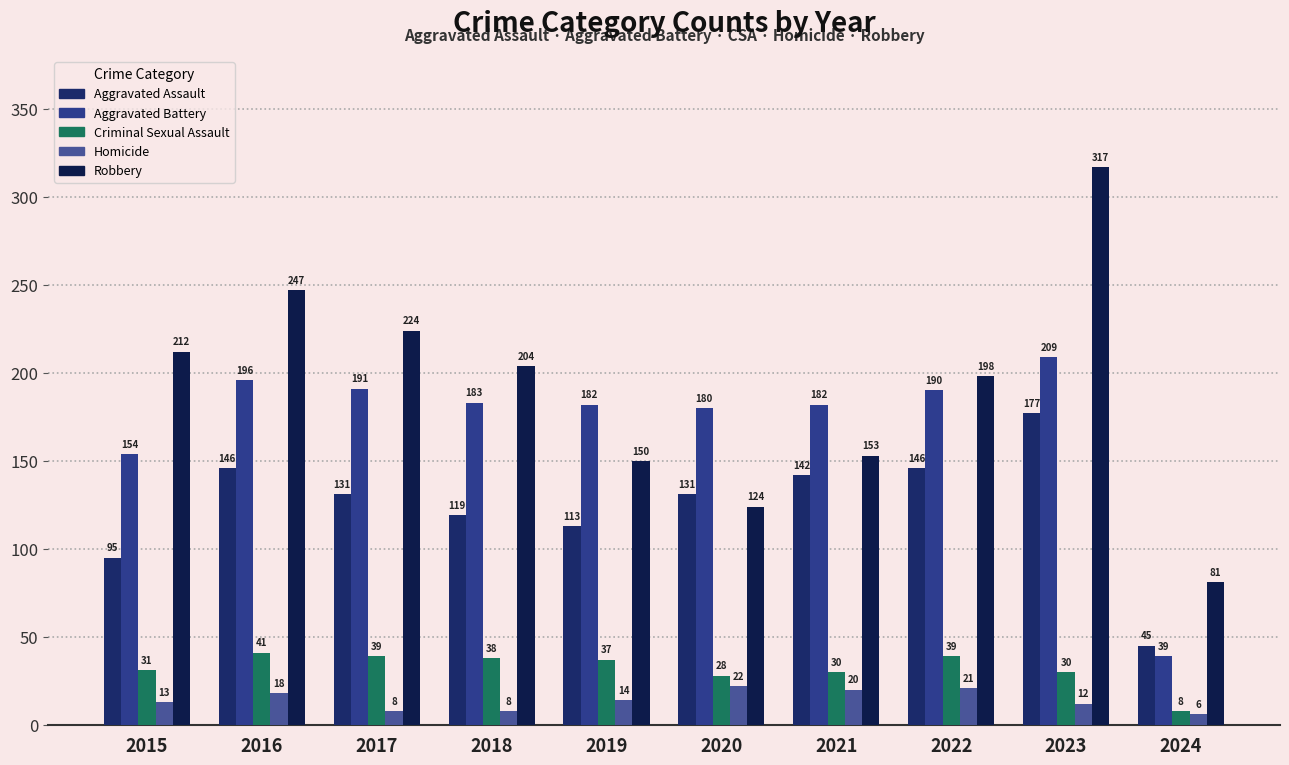

Rank the series at 2020 from highest to lowest value.

Aggravated Battery, Aggravated Assault, Robbery, Criminal Sexual Assault, Homicide